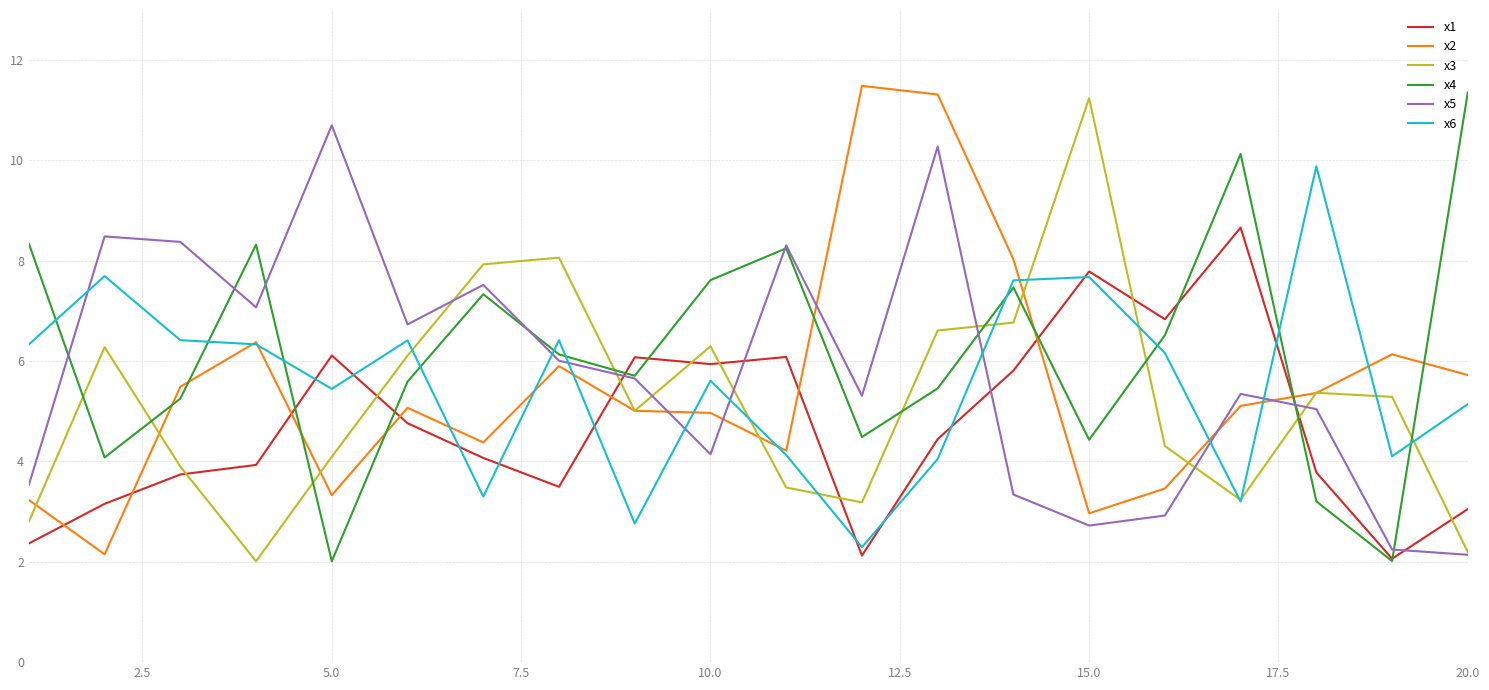

True or false: x3 and x1 intersect in this chart.

True